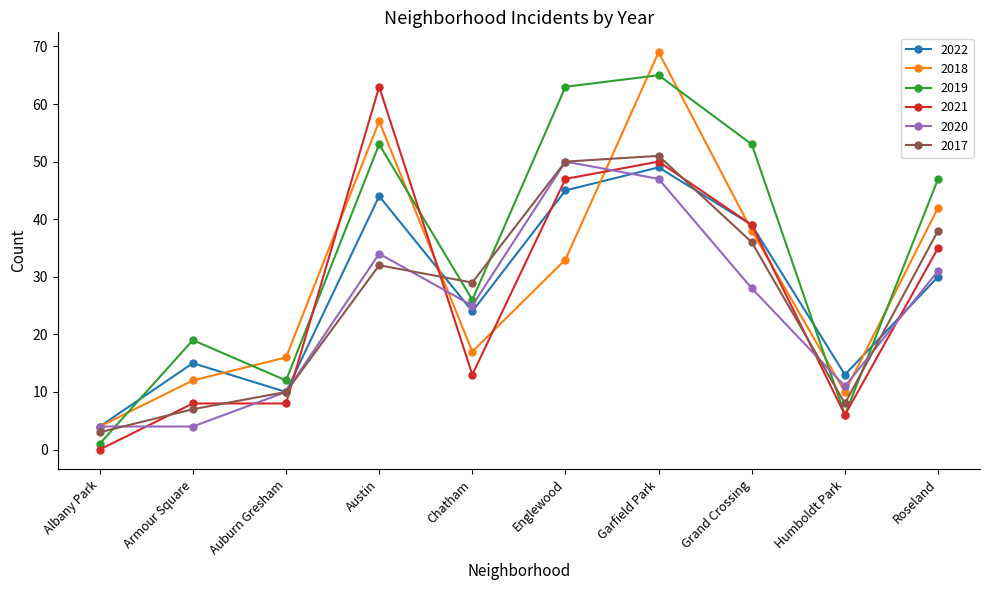

Reading left to right, extract all data points from this chart.

2022: Albany Park=4	Armour Square=15	Auburn Gresham=10	Austin=44	Chatham=24	Englewood=45	Garfield Park=49	Grand Crossing=39	Humboldt Park=13	Roseland=30
2018: Albany Park=4	Armour Square=12	Auburn Gresham=16	Austin=57	Chatham=17	Englewood=33	Garfield Park=69	Grand Crossing=38	Humboldt Park=10	Roseland=42
2019: Albany Park=1	Armour Square=19	Auburn Gresham=12	Austin=53	Chatham=26	Englewood=63	Garfield Park=65	Grand Crossing=53	Humboldt Park=6	Roseland=47
2021: Albany Park=0	Armour Square=8	Auburn Gresham=8	Austin=63	Chatham=13	Englewood=47	Garfield Park=50	Grand Crossing=39	Humboldt Park=6	Roseland=35
2020: Albany Park=4	Armour Square=4	Auburn Gresham=10	Austin=34	Chatham=25	Englewood=50	Garfield Park=47	Grand Crossing=28	Humboldt Park=11	Roseland=31
2017: Albany Park=3	Armour Square=7	Auburn Gresham=10	Austin=32	Chatham=29	Englewood=50	Garfield Park=51	Grand Crossing=36	Humboldt Park=8	Roseland=38